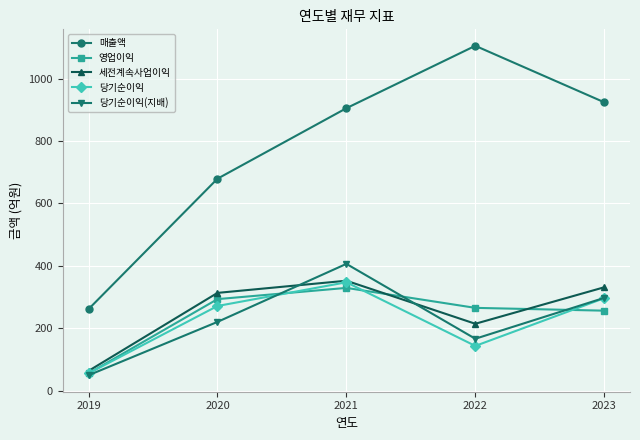

True or false: 매출액 and 영업이익 intersect in this chart.

False